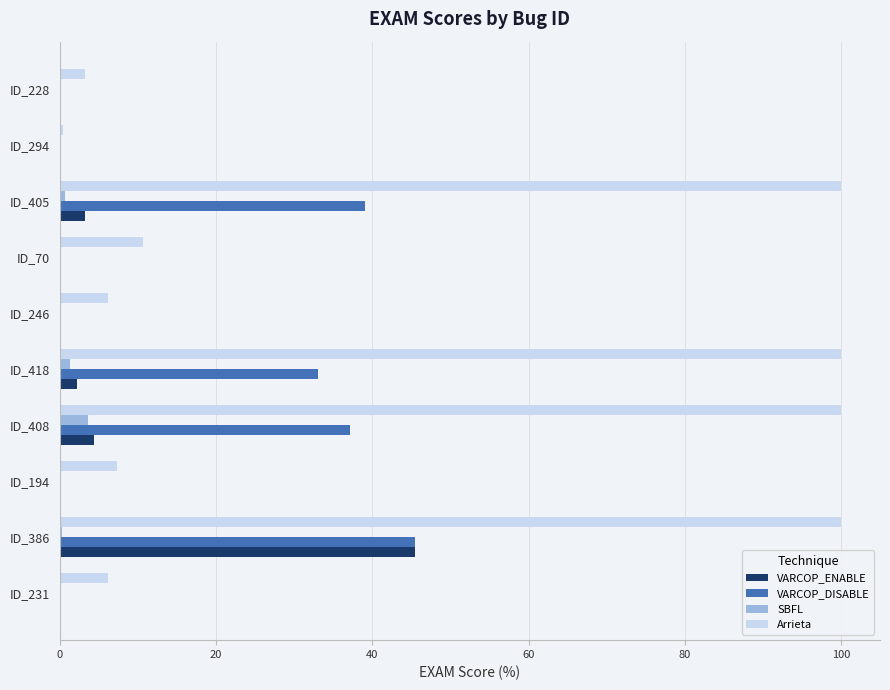

The VARCOP_DISABLE series shows 14.1 at ID_408. True or false?

False